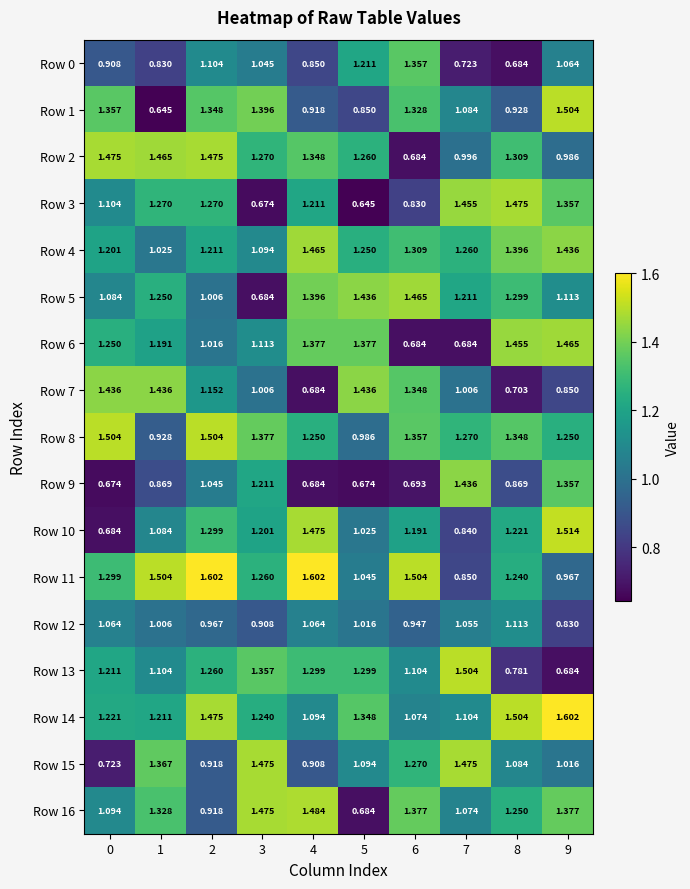

Which series has the widest spread of values?

Row 1